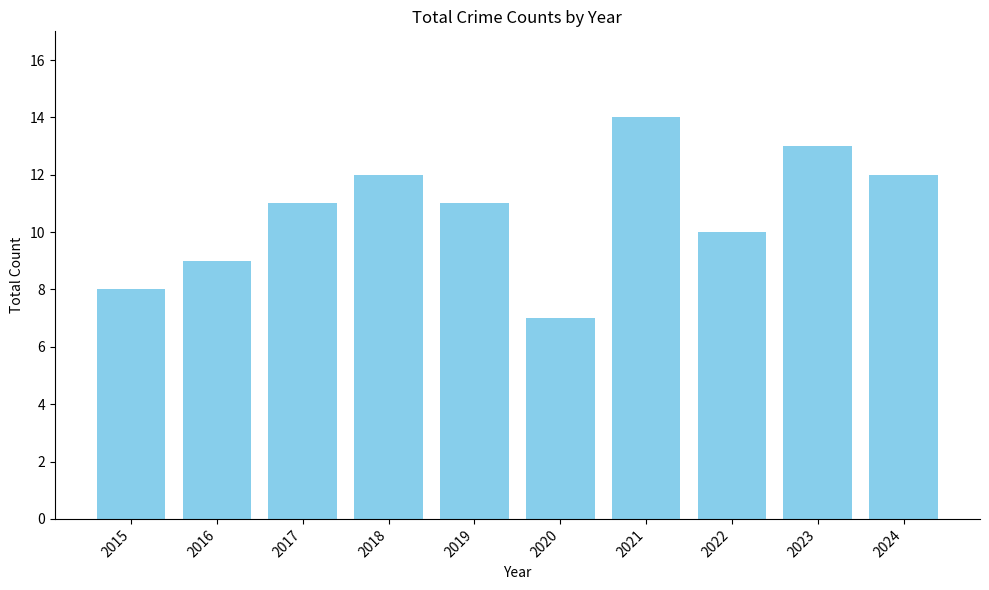

What is the value of the 2nd bar from the left?

9